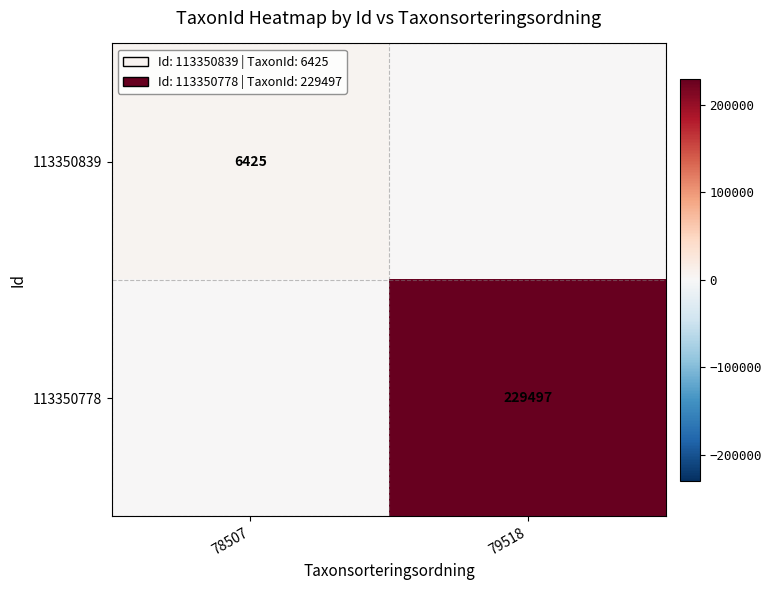

The 113350839 series shows 9327 at 78507. True or false?

False